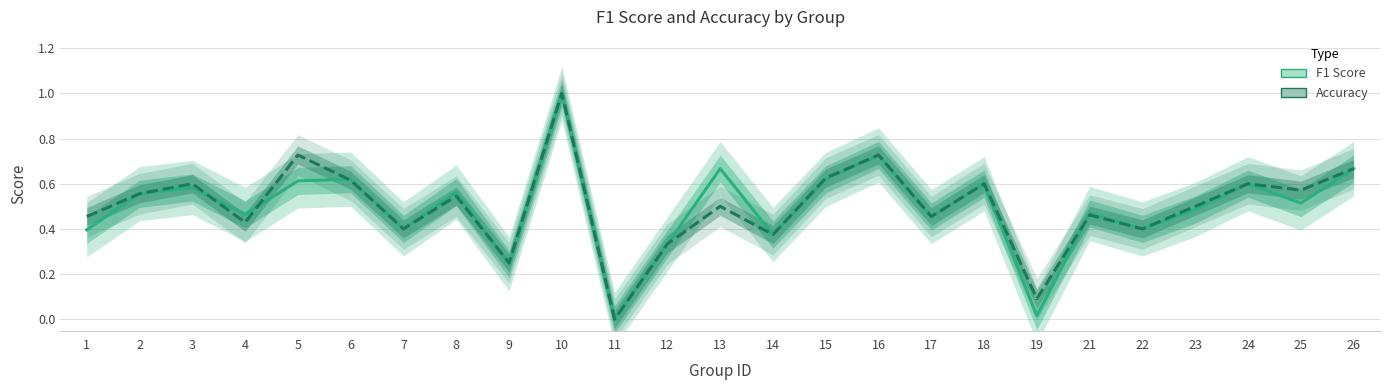

How many data points does each series have?

25